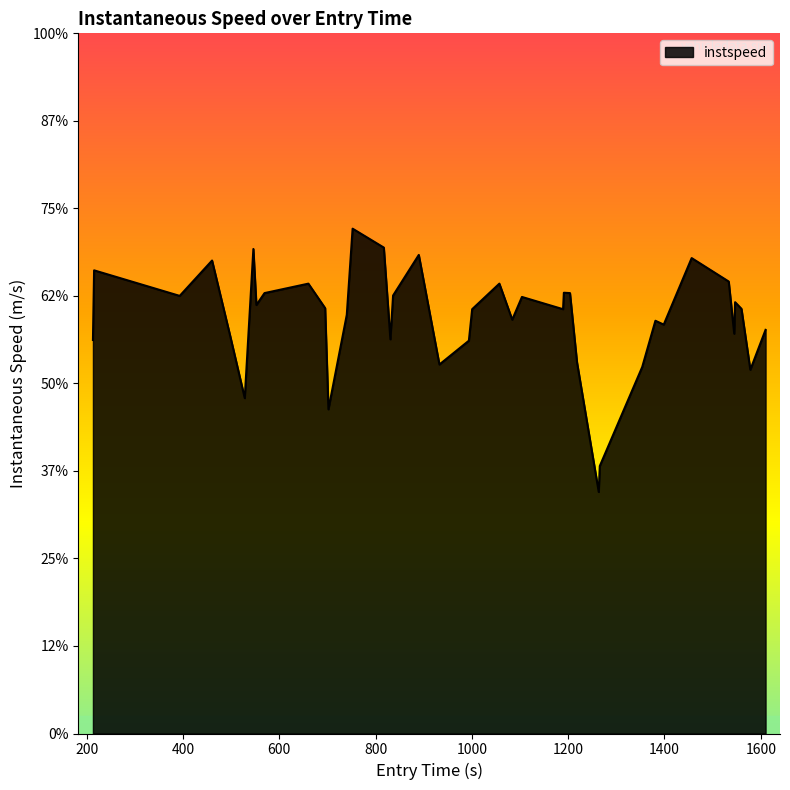

At which category does the data reach its first local valley?

400